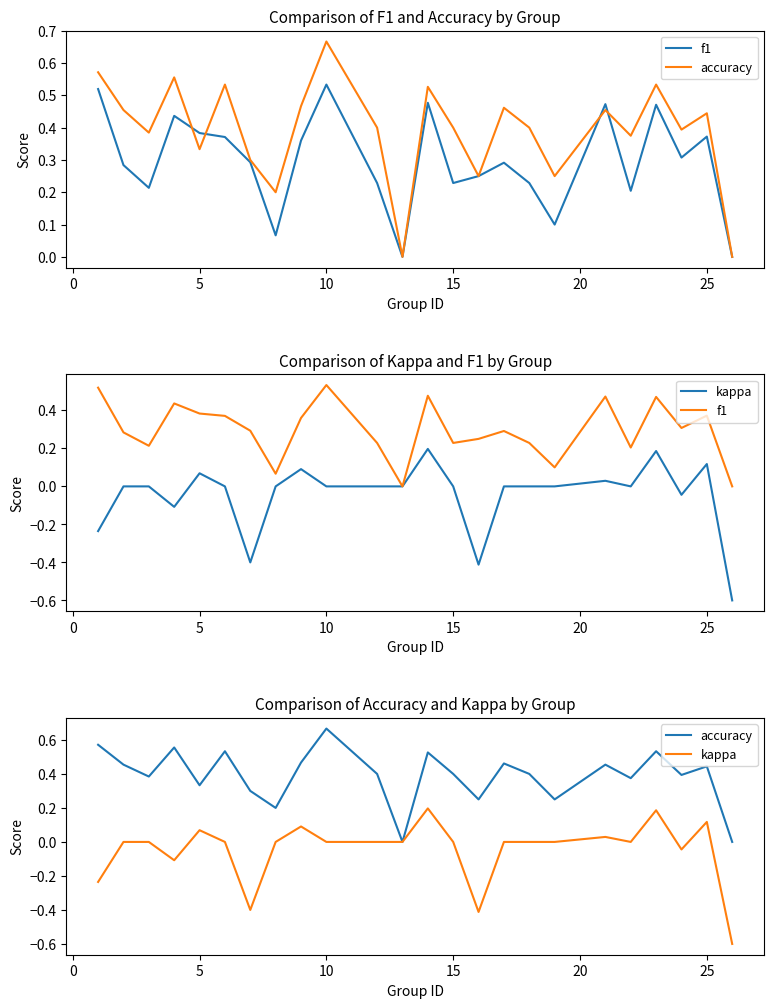

What is the value of the f1 point at the 10th from the left?

0.5